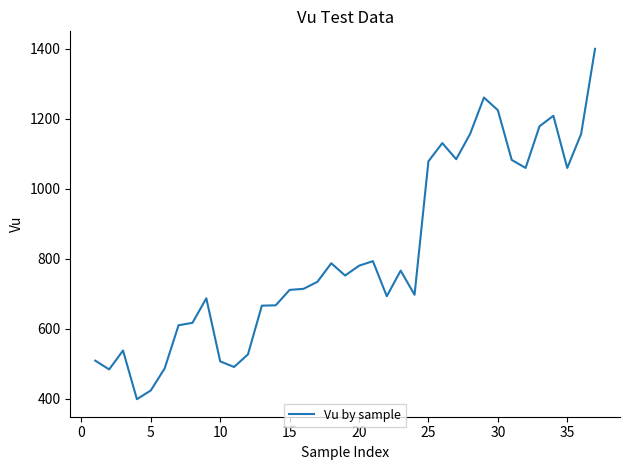

What is the difference between the maximum and minimum values?

1000